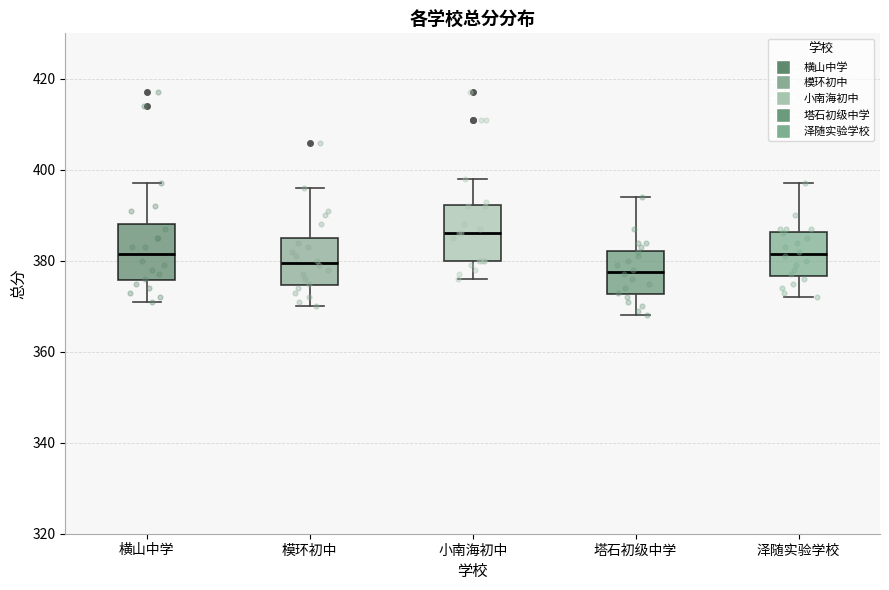

Which box has the lowest median line?

塔石初级中学